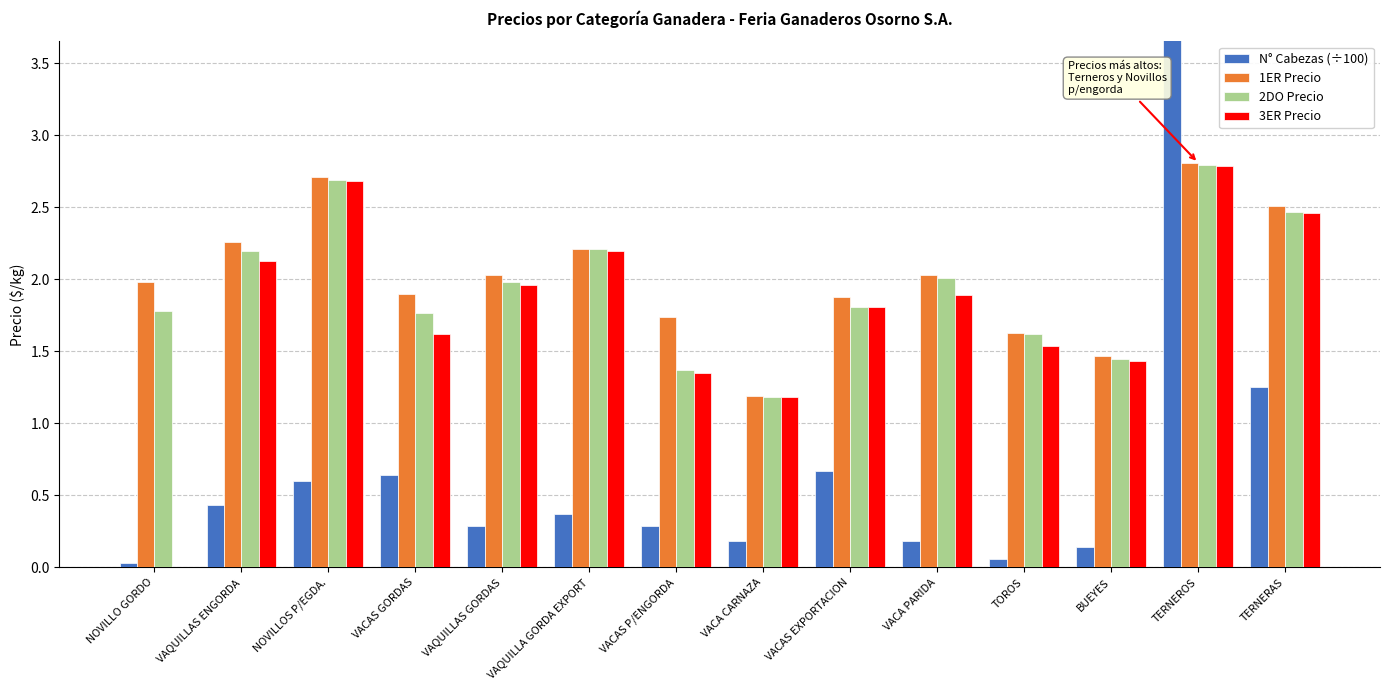

How many data points in 1ER Precio are above 2?

7